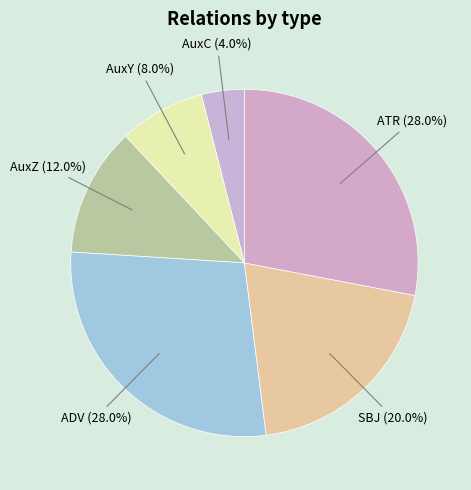

Which category has the smallest portion of the pie?

AuxC